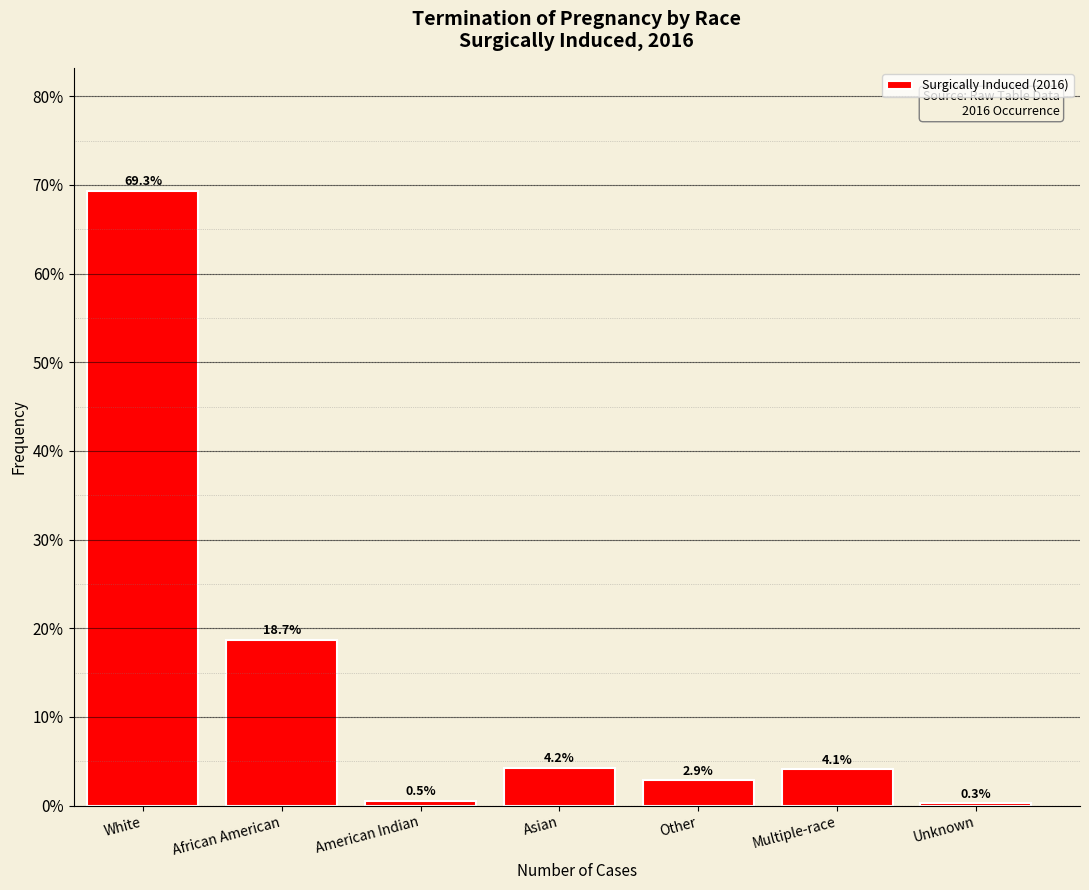

Reading left to right, list all the values displayed in this chart.

White=69.3	African American=18.7	American Indian=0.5	Asian=4.2	Other=2.9	Multiple-race=4.1	Unknown=0.3